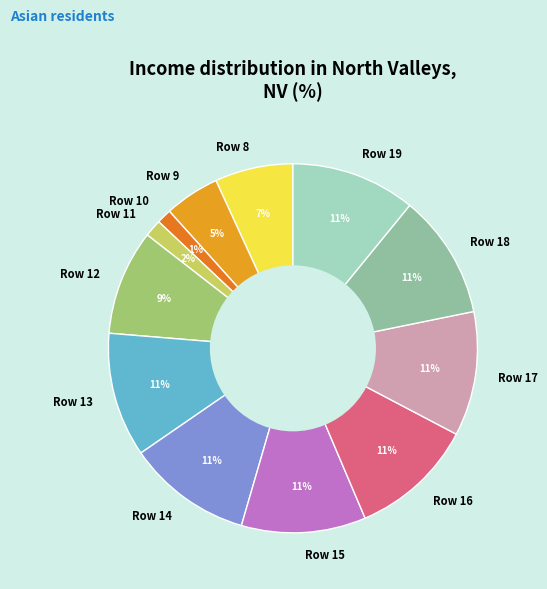

To the nearest percent, what is the difference between the largest and smallest slice percentages?

10%